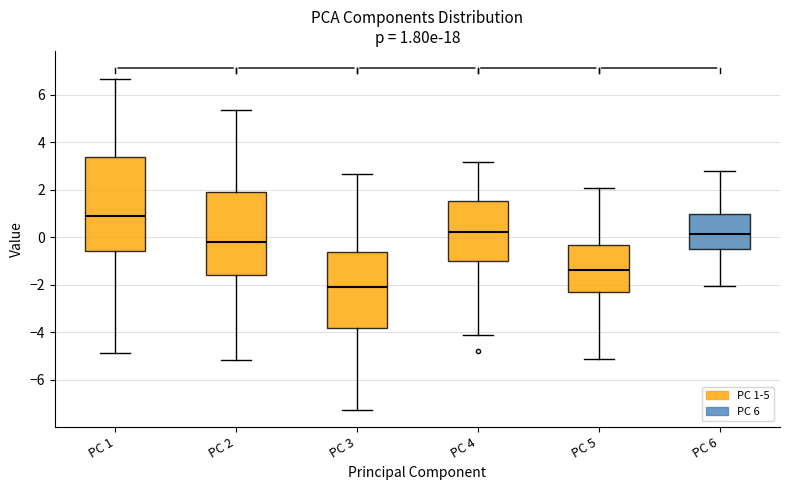

Which box's median line is the highest?

PC 1